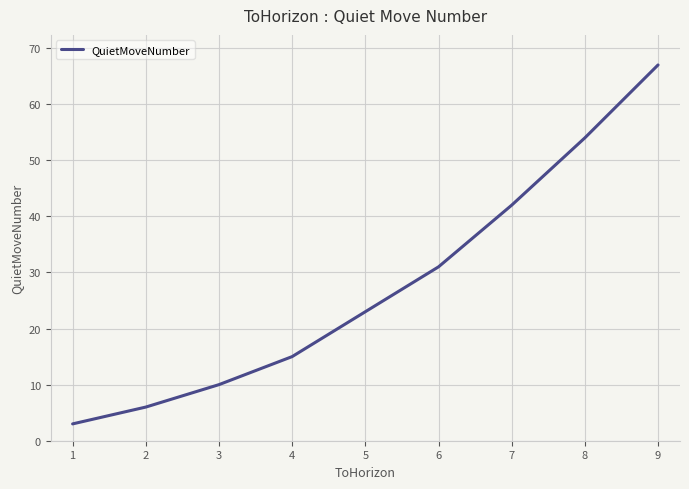

The value at 5 is 49. True or false?

False